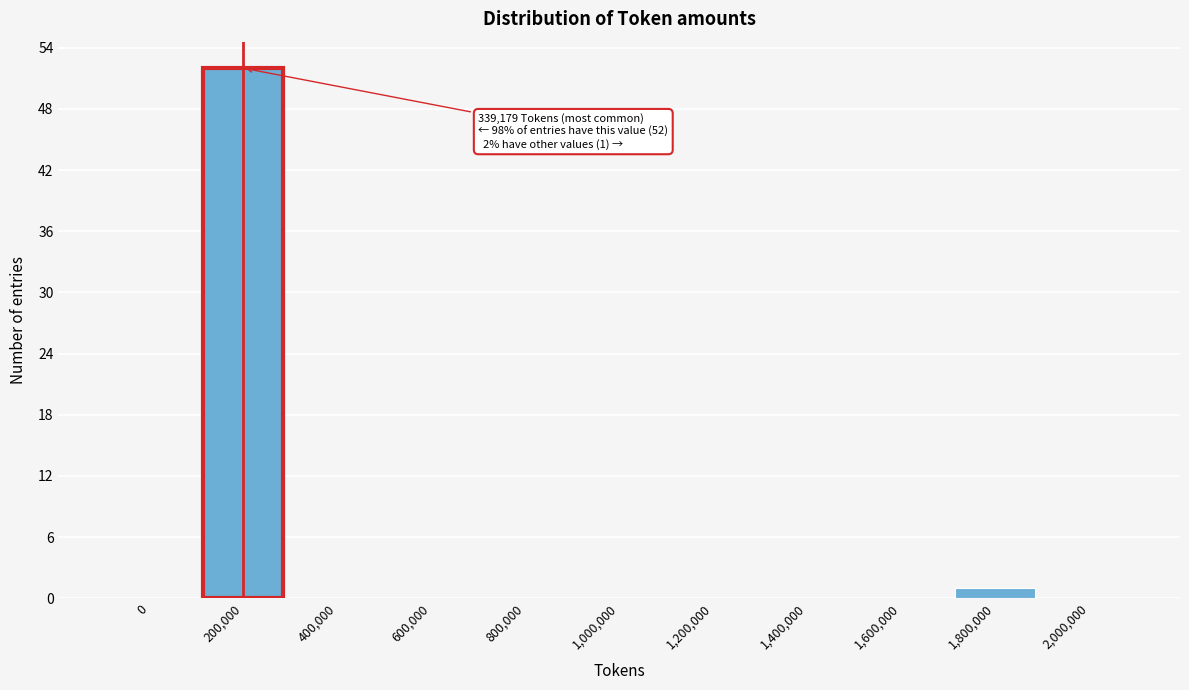

Reading right to left, what are all the values shown in this chart?

2,000,000=0	1,800,000=1	1,600,000=0	1,400,000=0	1,200,000=0	1,000,000=0	800,000=0	600,000=0	400,000=0	200,000=52	0=0